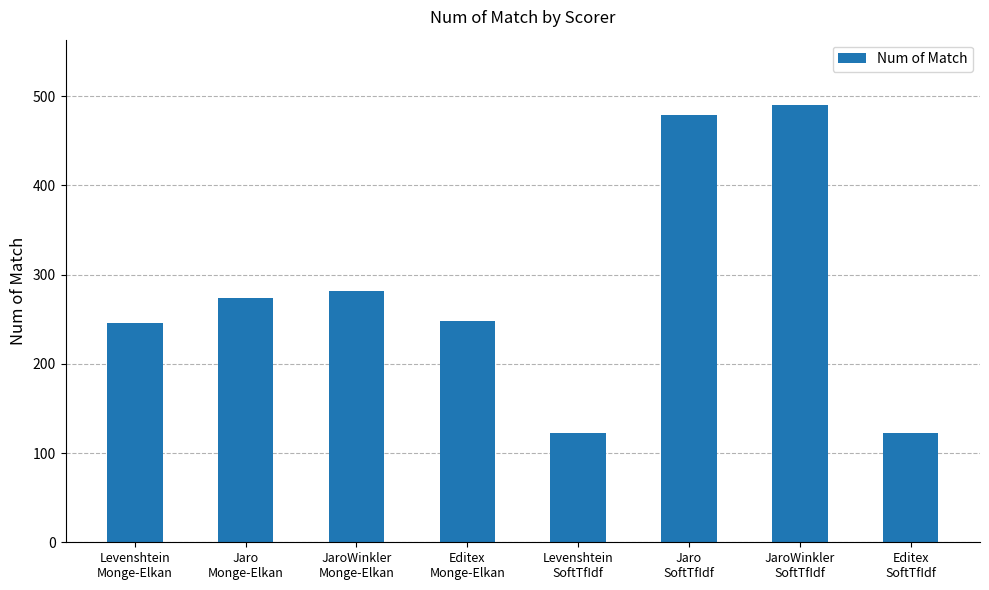

How many data points does each series have?

8